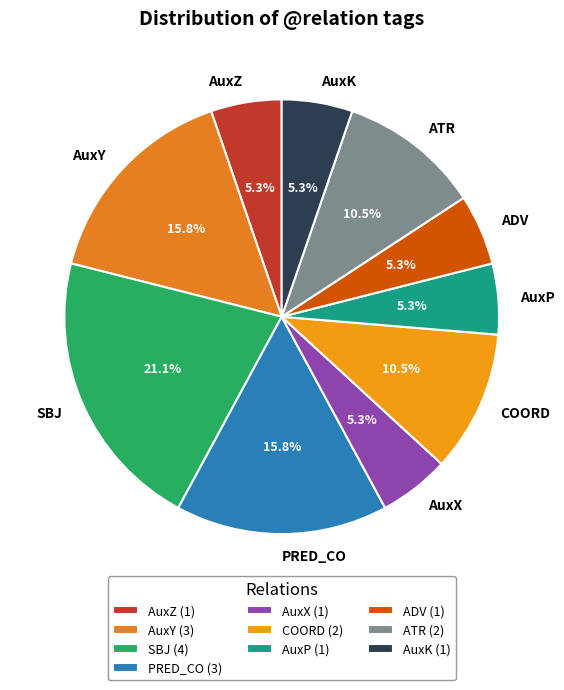

What percentage is the SBJ slice, to the nearest percent?

21%